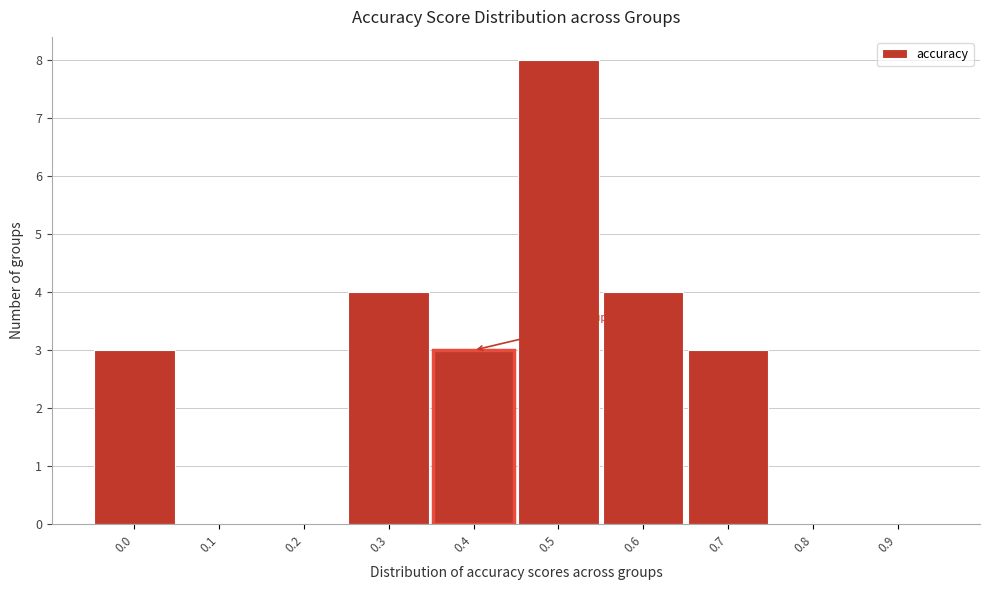

Reading right to left, list all the values displayed in this chart.

0.9=0	0.8=0	0.7=3	0.6=4	0.5=8	0.4=3	0.3=4	0.2=0	0.1=0	0.0=3